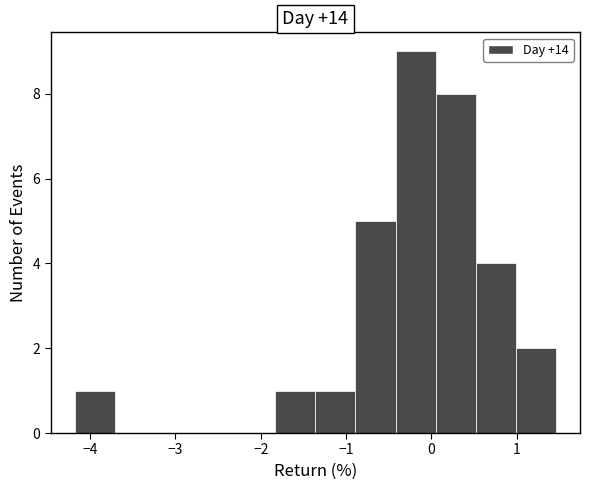

What is the height of the bar covering -4.2 to -3.7 on the x-axis? Neither the bar edges nor the heights are printed on the chart, so give them approximately, as read against the axes.

1